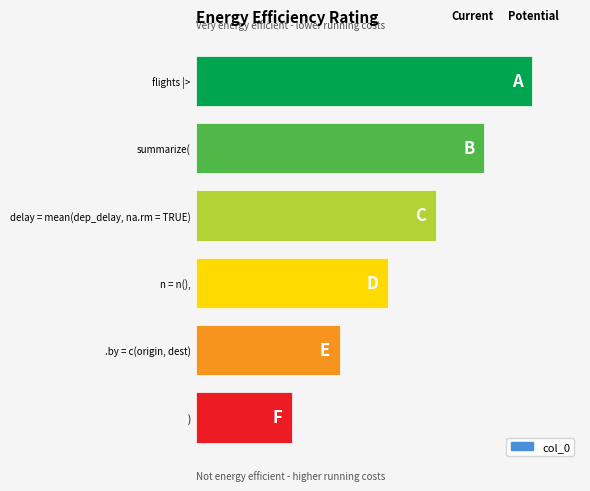

Are the bars grouped side by side (vs. stacked)?

No